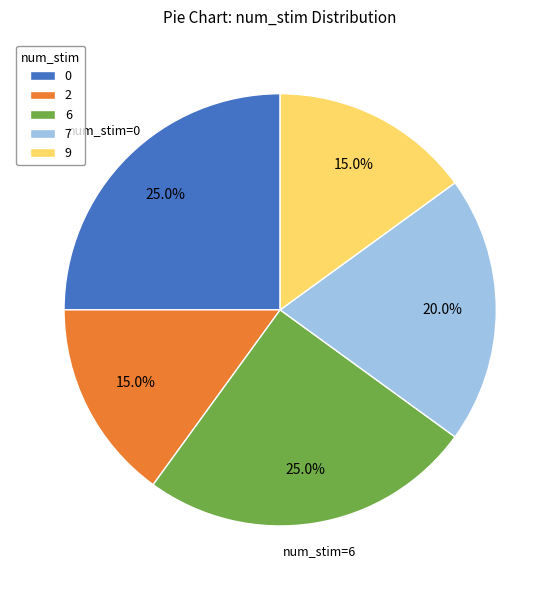

Is there any slice that represents more than half of the pie?

No